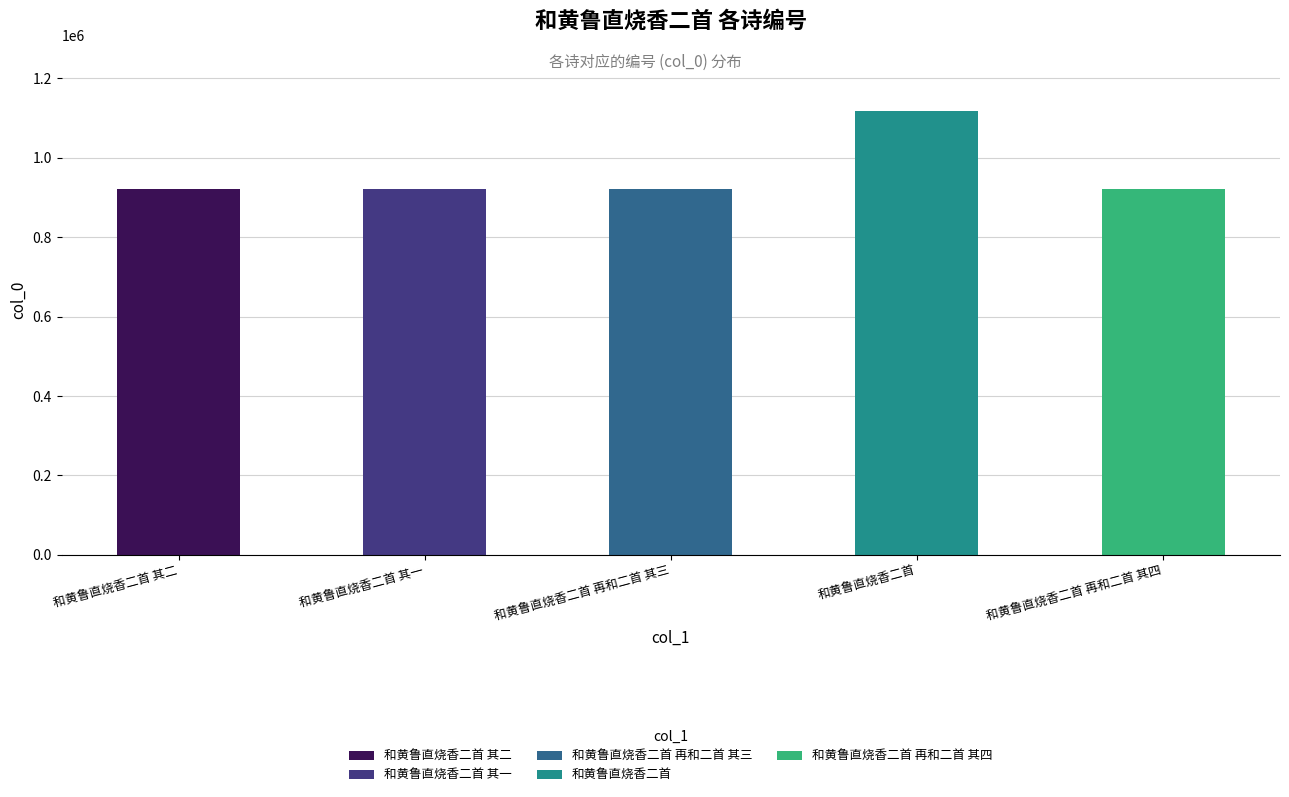

At which label does the data first exceed 921544?

和黄鲁直烧香二首